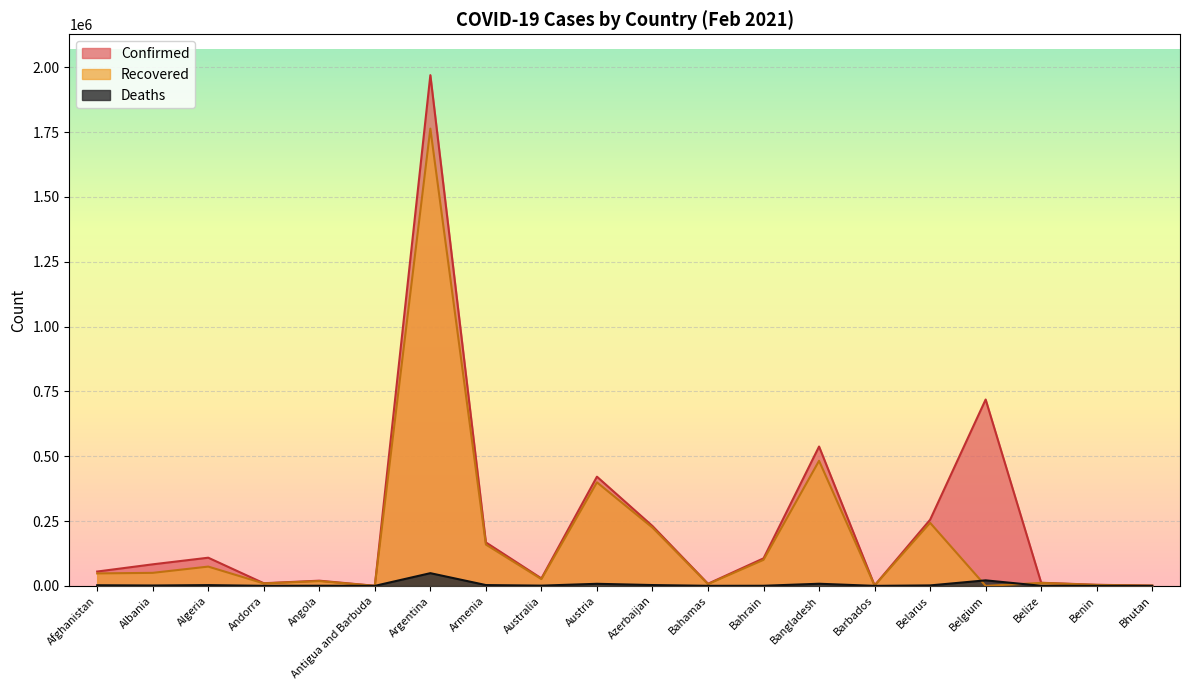

Reading left to right, extract all data points from this chart.

Confirmed: 55265	83082	108629	10172	20030	277	1970009	167726	28848	421189	230907	8256	106198	537465	1656	255172	718847	12013	4193	861
Recovered: 48018	50219	74330	9444	18431	183	1763762	159350	26083	399329	224760	6819	100363	482424	1289	243144	0	11468	3563	852
Deaths: 2407	1433	2909	104	474	7	48985	3109	909	7973	3153	176	377	8182	17	1764	21260	306	55	1